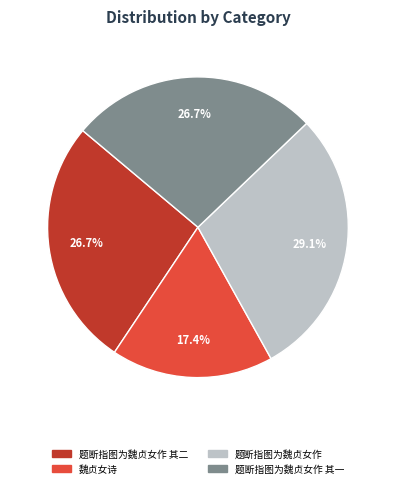

Is there a majority slice in this chart?

No